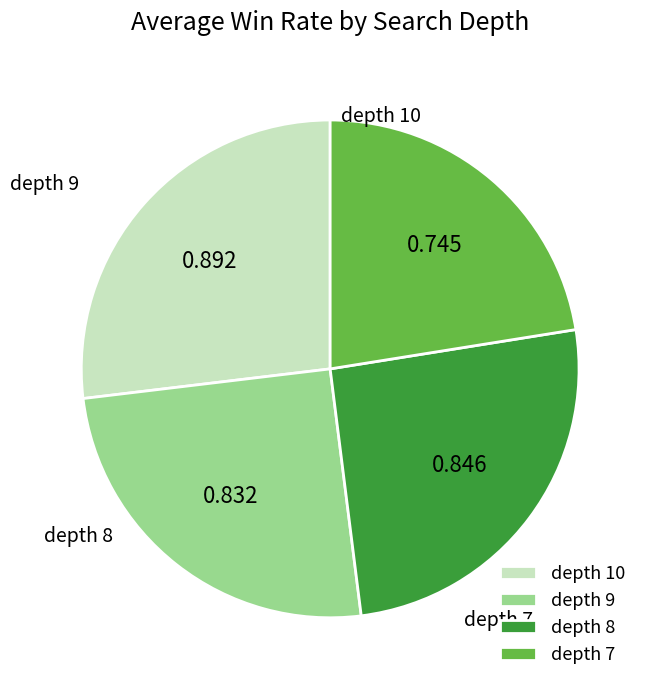

Combined, do depth 10 and depth 8 account for over 50%?

Yes